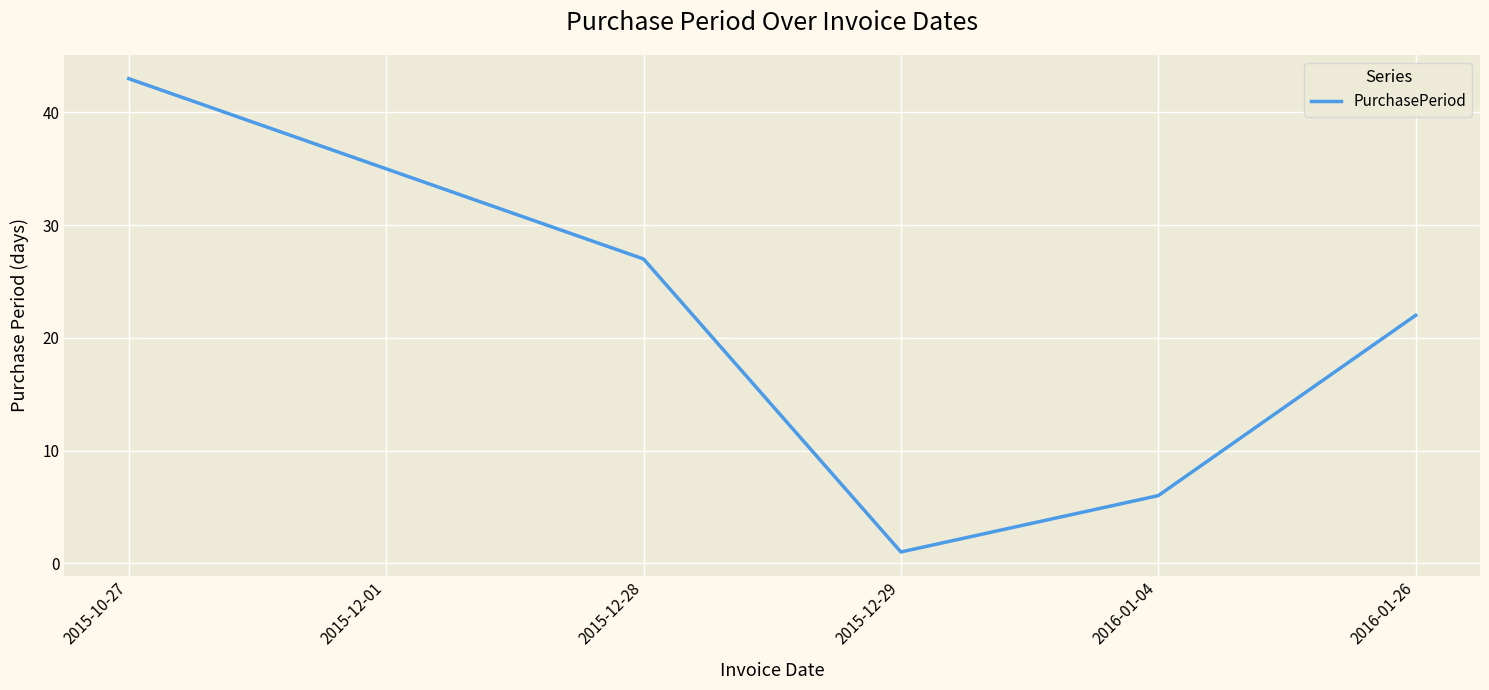

What is the change in value from 2015-10-27 to 2015-12-01?

-8